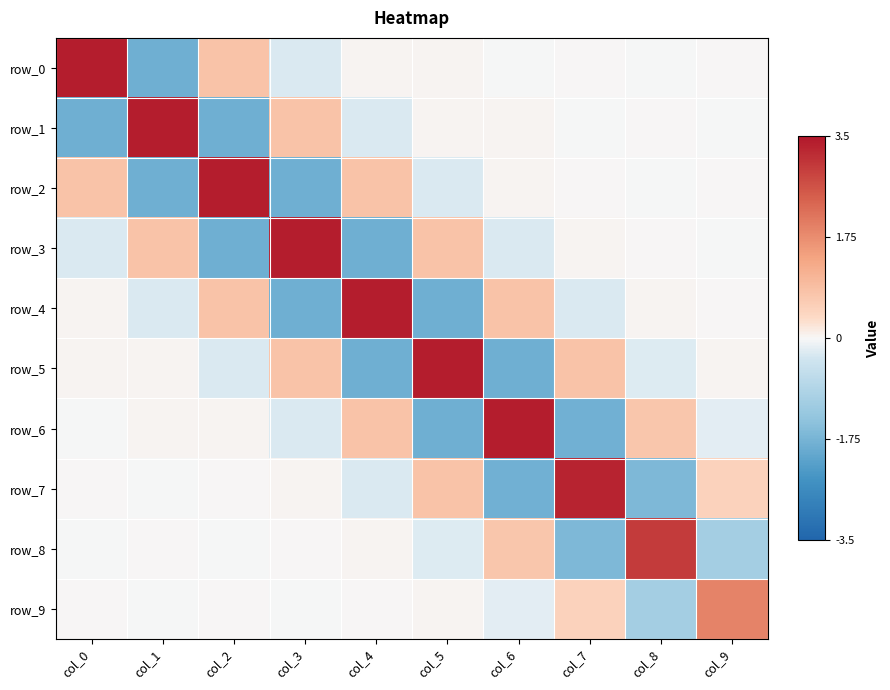

Between col_1 and col_8, which series saw the biggest shift?

row_1